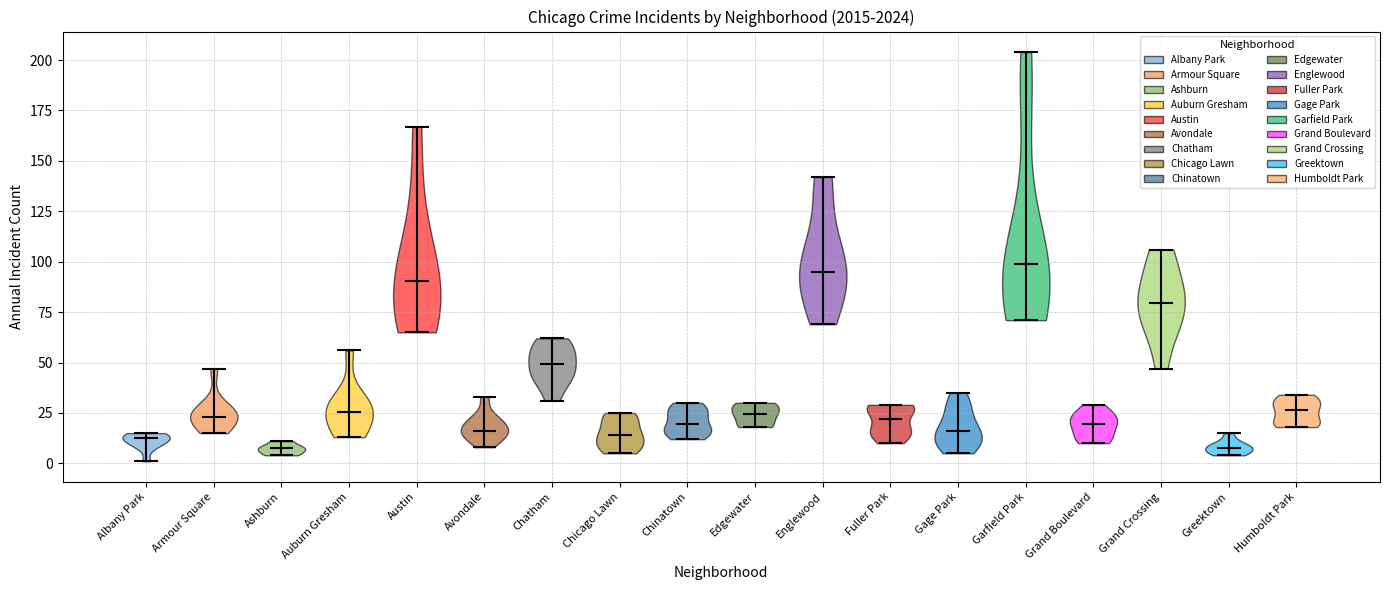

Reading left to right, read every violin against the y-axis: where its median line is, and the lowest and highest points it reaches. The values are not printed on the chart, so give them approximately, as read against the axis.

Albany Park: median line 15, lowest point 0, highest point 15
Armour Square: median line 25, lowest point 15, highest point 45
Ashburn: median line 10, lowest point 5, highest point 10
Auburn Gresham: median line 25, lowest point 15, highest point 55
Austin: median line 90, lowest point 65, highest point 165
Avondale: median line 15, lowest point 10, highest point 35
Chatham: median line 50, lowest point 30, highest point 60
Chicago Lawn: median line 15, lowest point 5, highest point 25
Chinatown: median line 20, lowest point 10, highest point 30
Edgewater: median line 25, lowest point 20, highest point 30
Englewood: median line 95, lowest point 70, highest point 140
Fuller Park: median line 20, lowest point 10, highest point 30
Gage Park: median line 15, lowest point 5, highest point 35
Garfield Park: median line 100, lowest point 70, highest point 205
Grand Boulevard: median line 20, lowest point 10, highest point 30
Grand Crossing: median line 80, lowest point 45, highest point 105
Greektown: median line 10, lowest point 5, highest point 15
Humboldt Park: median line 25, lowest point 20, highest point 35